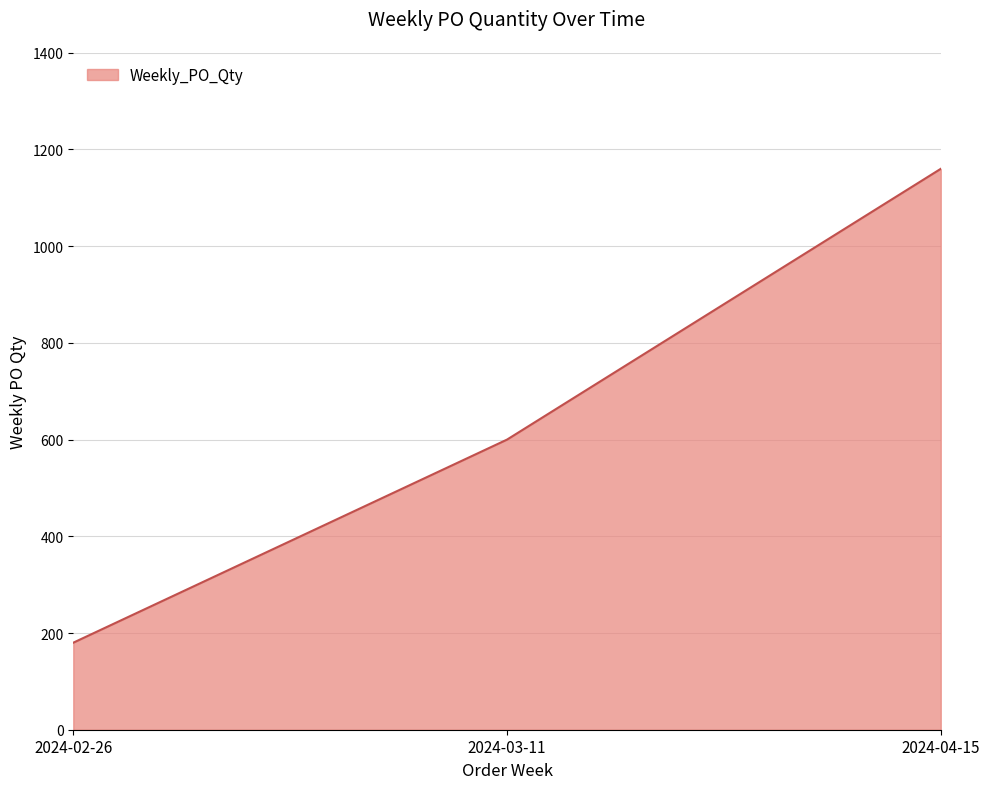

What is the sum of the values at 2024-04-15 and 2024-02-26?

1340